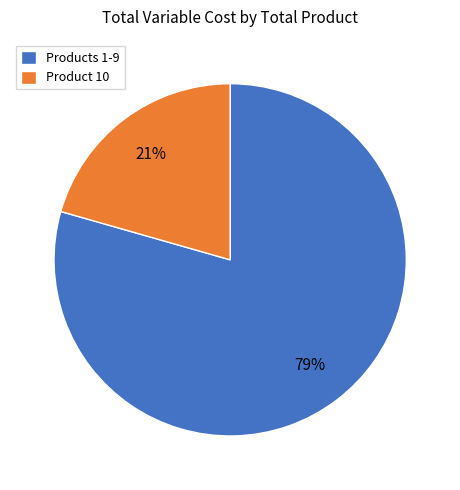

Which slice represents more than half of the pie?

Products 1-9